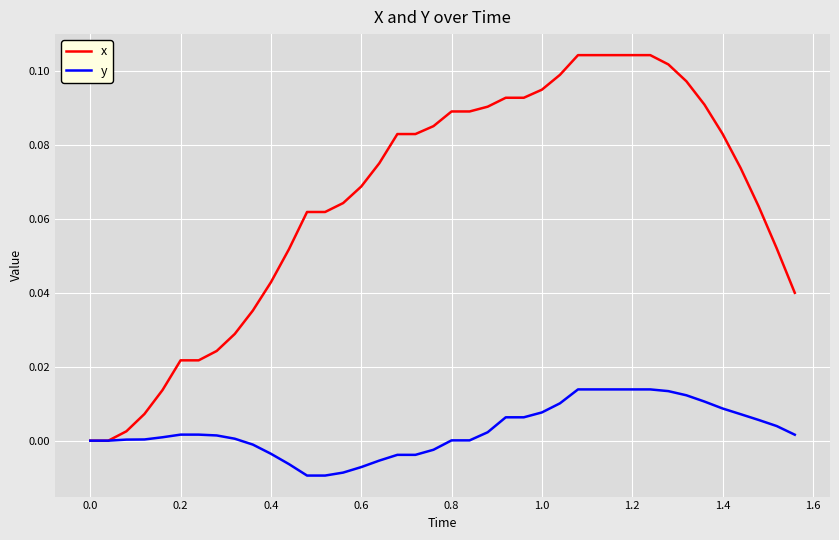

Which series has the largest total across all categories?

x